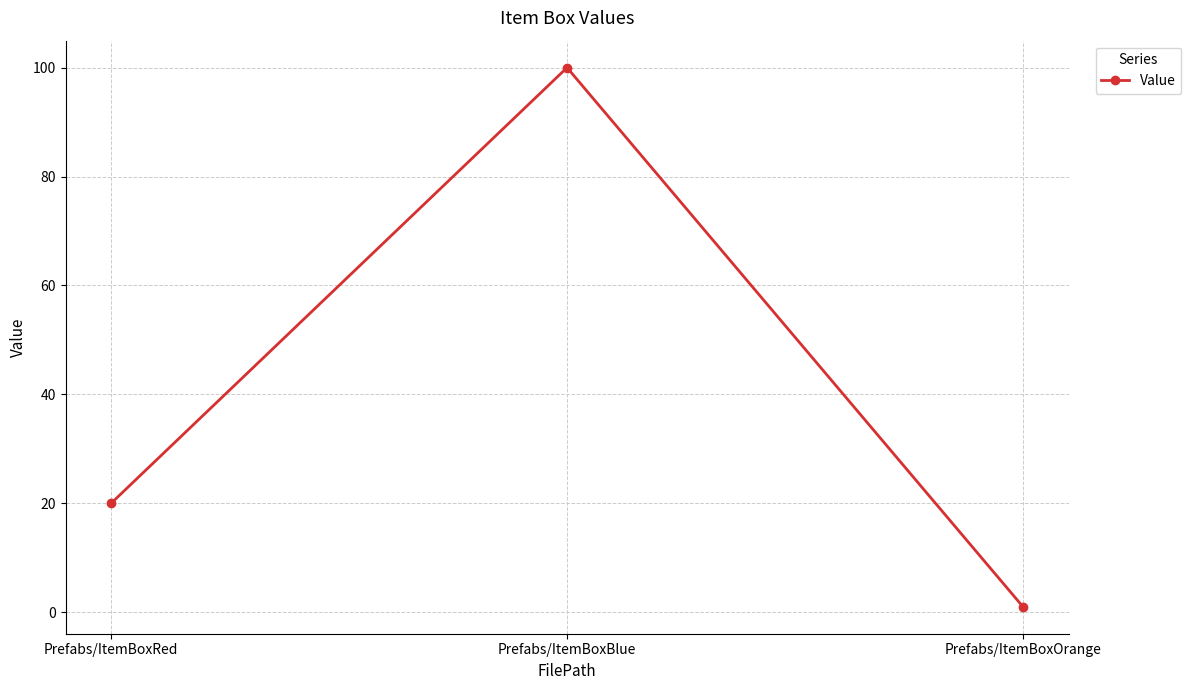

At which label is the value closest to 50?

Prefabs/ItemBoxRed